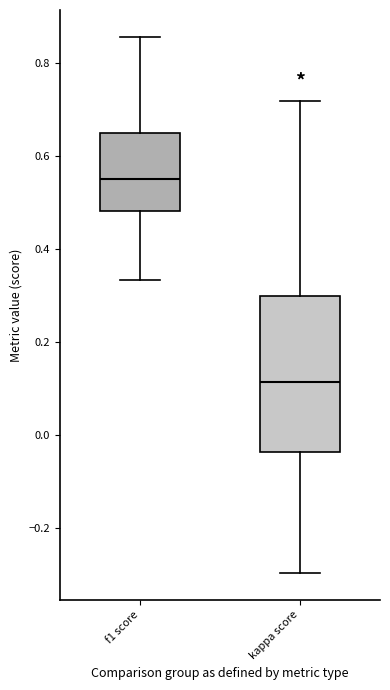

Which box is the tallest, from its lower edge to its upper edge?

kappa score